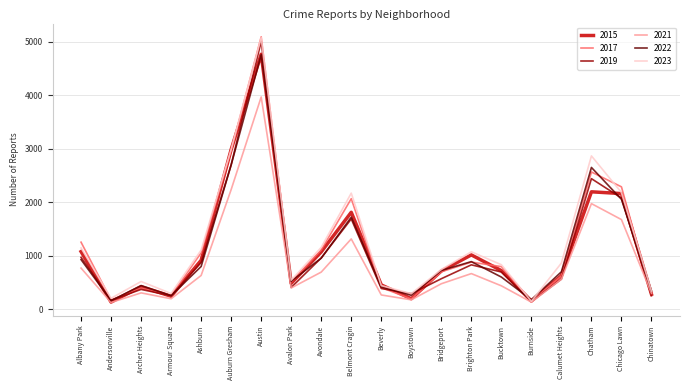

Does the chart have visible grid lines?

Yes